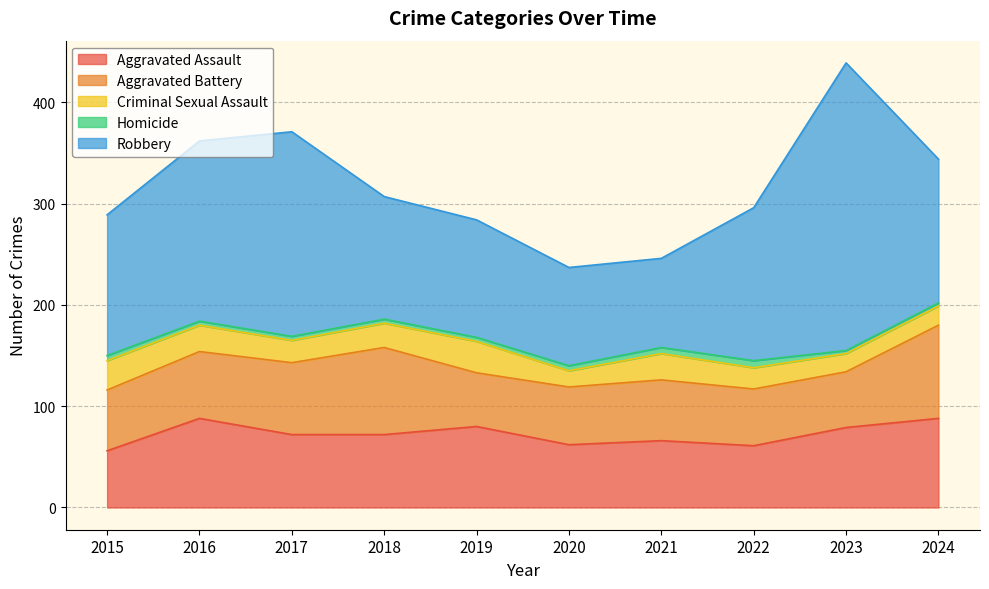

Reading right to left, transcribe all the data shown in this chart.

Aggravated Assault: 2024=88	2023=79	2022=61	2021=66	2020=62	2019=80	2018=72	2017=72	2016=88	2015=56
Aggravated Battery: 2024=92	2023=55	2022=56	2021=60	2020=57	2019=53	2018=86	2017=71	2016=66	2015=60
Criminal Sexual Assault: 2024=19	2023=18	2022=21	2021=26	2020=16	2019=31	2018=24	2017=22	2016=26	2015=29
Homicide: 2024=3	2023=3	2022=7	2021=6	2020=5	2019=4	2018=4	2017=4	2016=4	2015=5
Robbery: 2024=142	2023=284	2022=151	2021=88	2020=97	2019=116	2018=121	2017=202	2016=178	2015=139